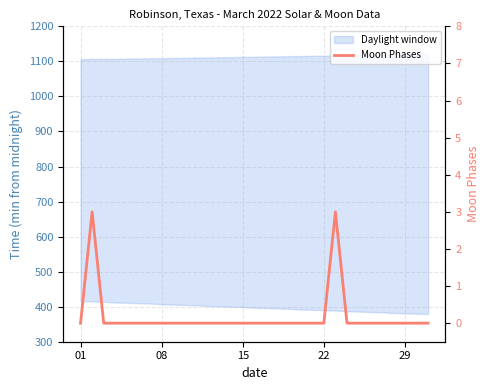

How many lines are shown in the chart?

1